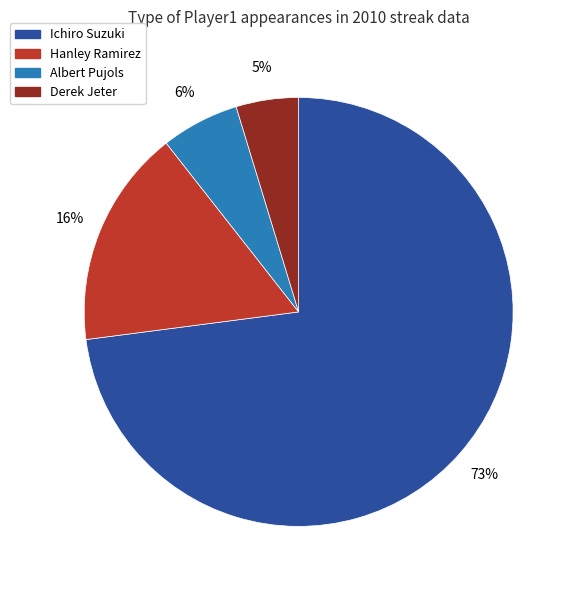

To the nearest percent, what is the average slice percentage?

25%